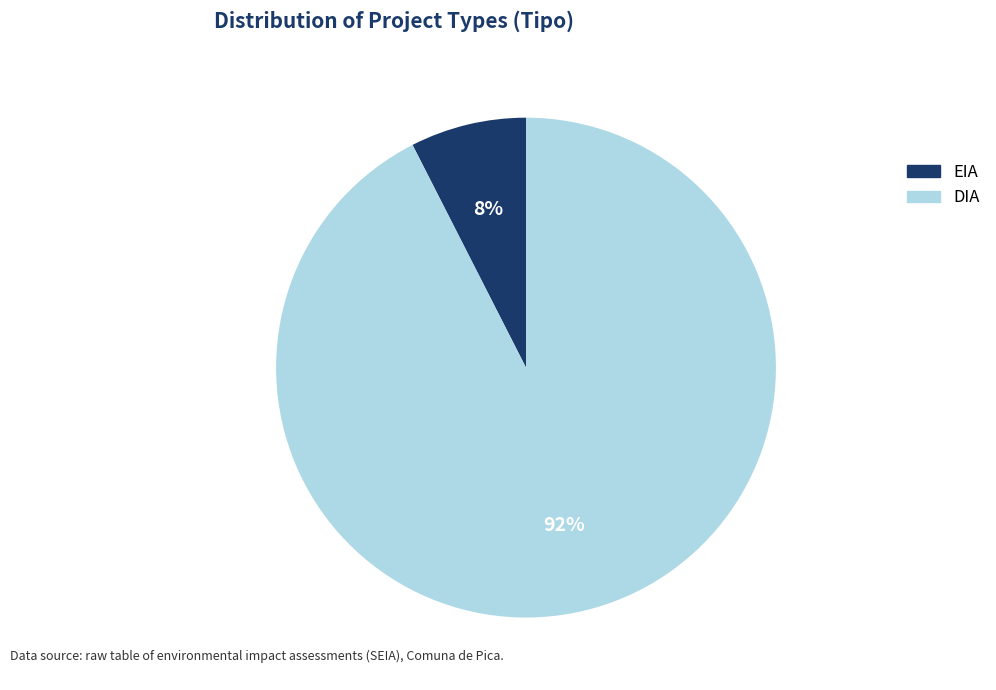

To the nearest percent, what portion does DIA represent?

92%